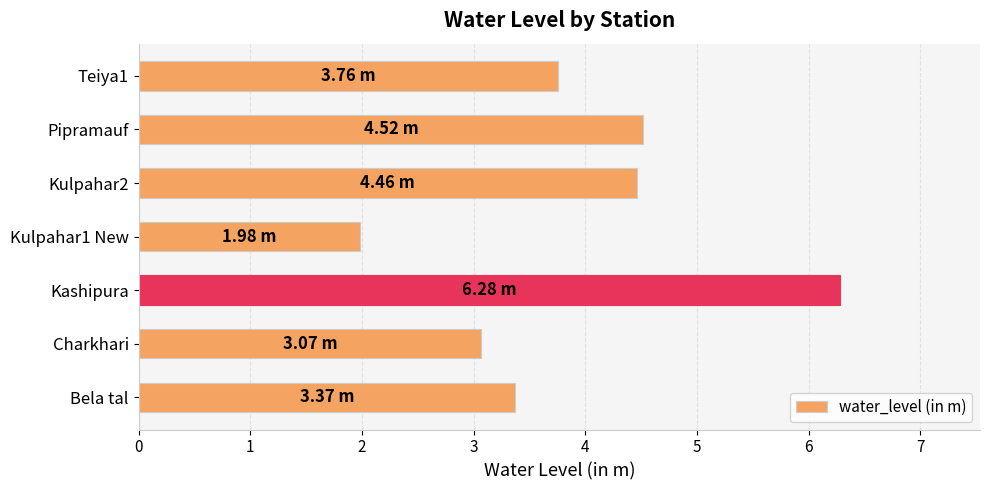

Which label corresponds to the largest value in the chart?

Kashipura